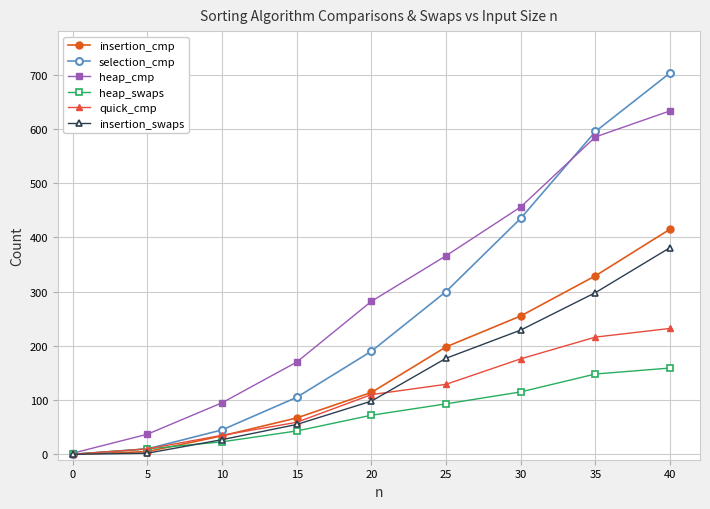

Rank the series by their maximum value, from highest to lowest.

selection_cmp, heap_cmp, insertion_cmp, insertion_swaps, quick_cmp, heap_swaps